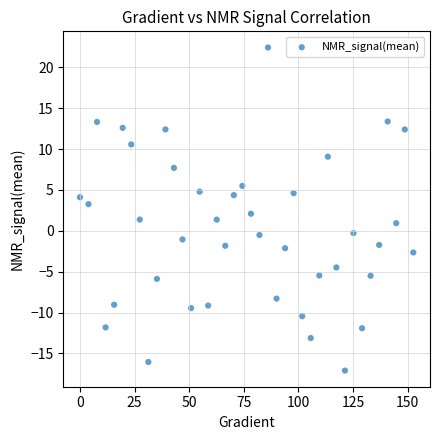

What is the range of Y values (max minus min)?

39.5